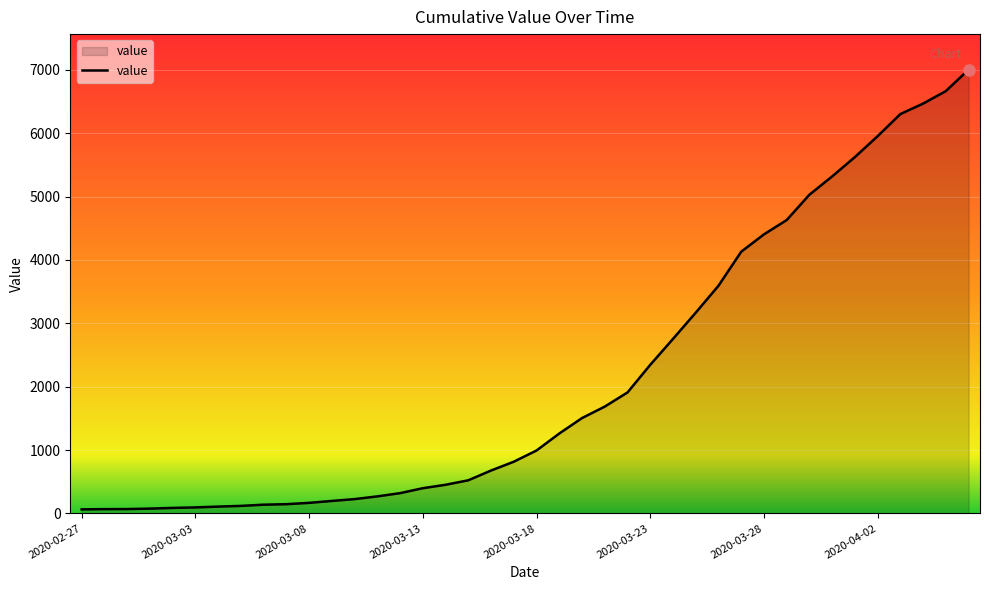

How many values are below 993?

20